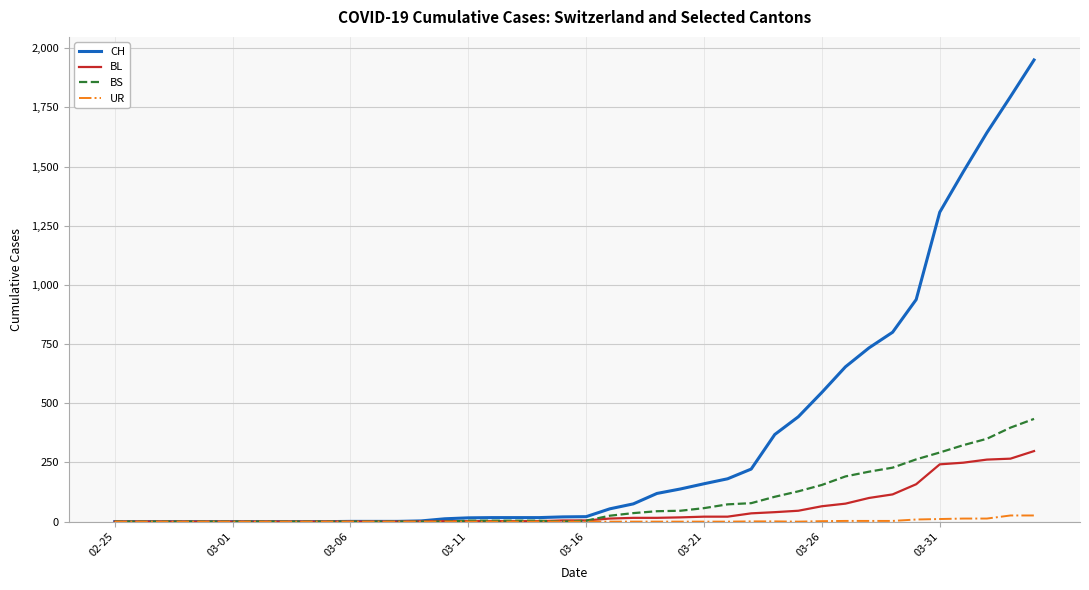

Rank the series by their maximum value, from lowest to highest.

UR, BL, BS, CH